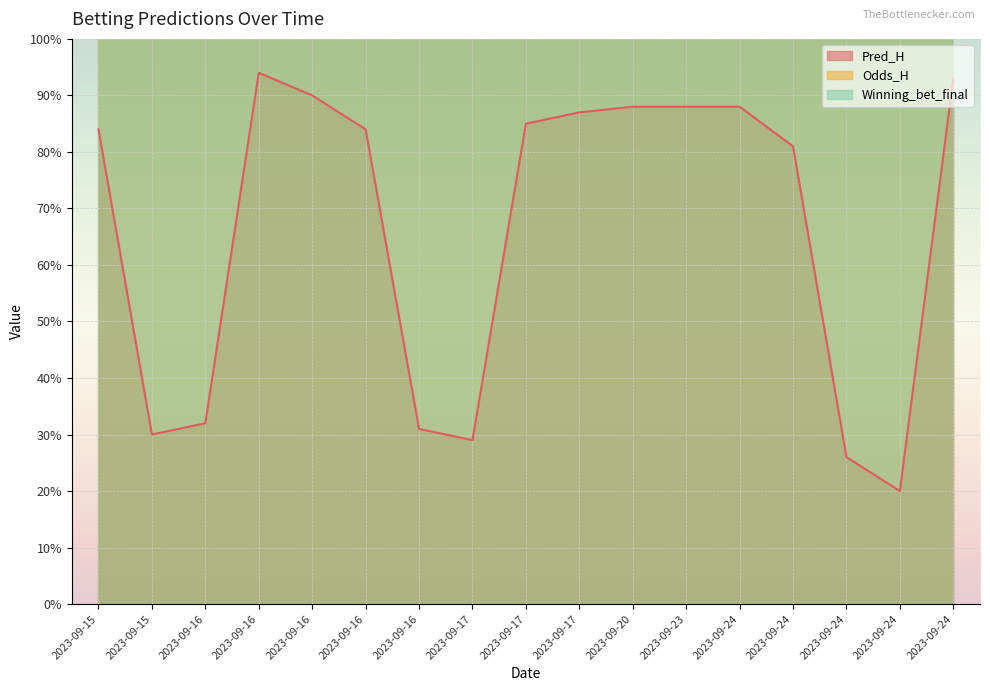

How many interior local peaks does the Odds_H series have?

5